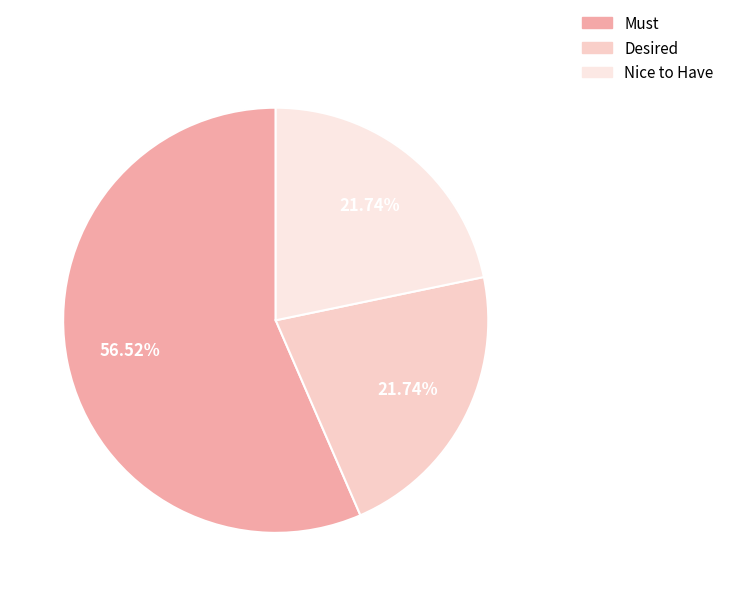

Does any single category account for the majority?

Yes